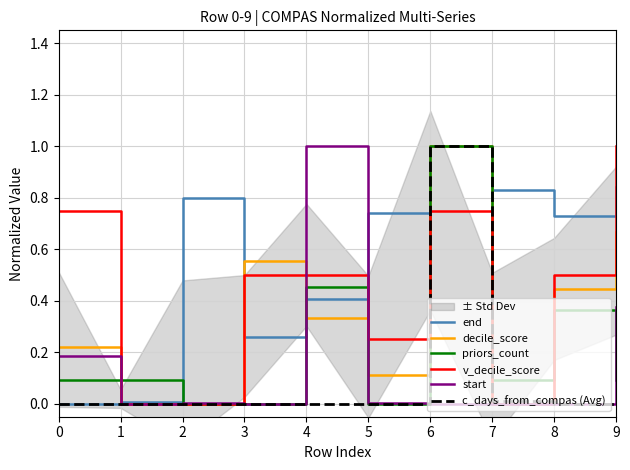

How many lines are shown in the chart?

6